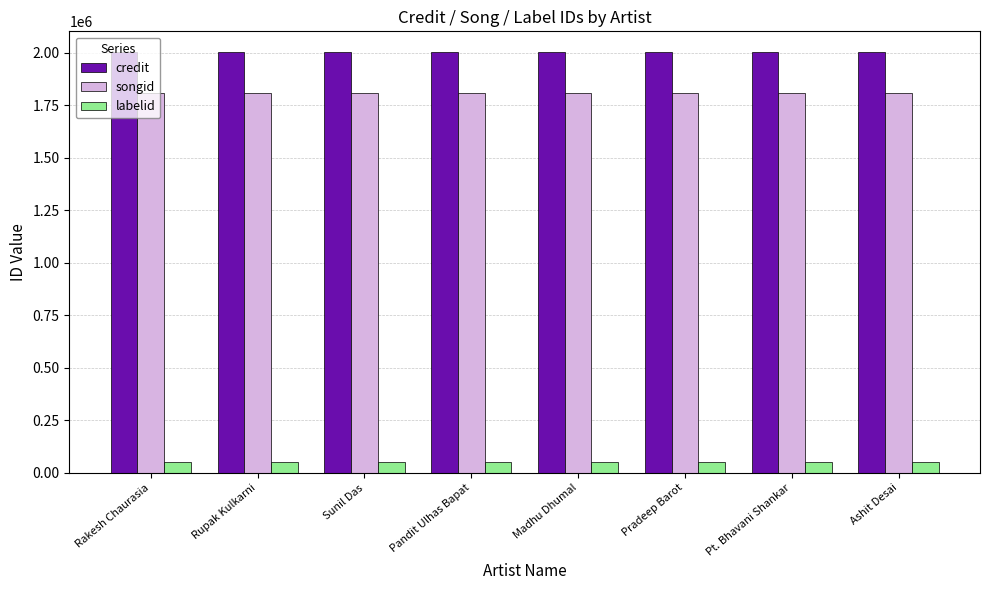

What is the value of the credit bar at the 5th from the left?

2001431